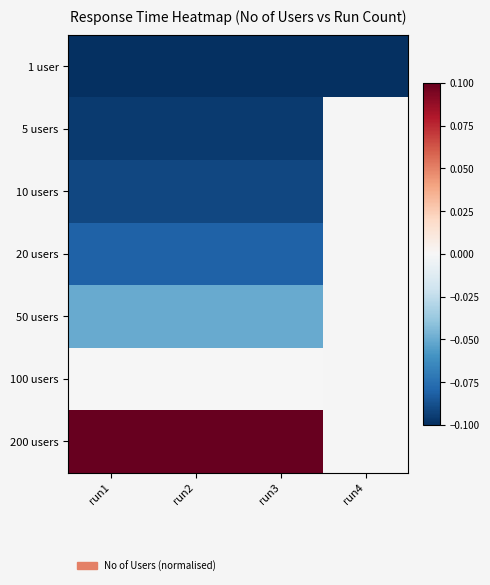

Which category has the highest value across all series?

run1